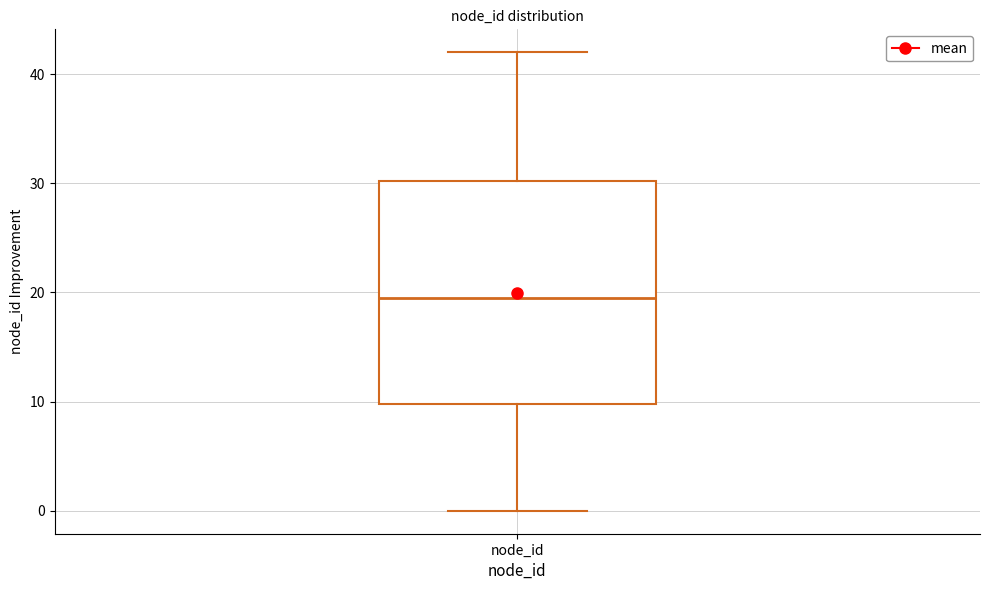

Where is the upper edge of the box for node_id on the y-axis? The values are not printed on the chart, so give them approximately, as read against the axis.

30